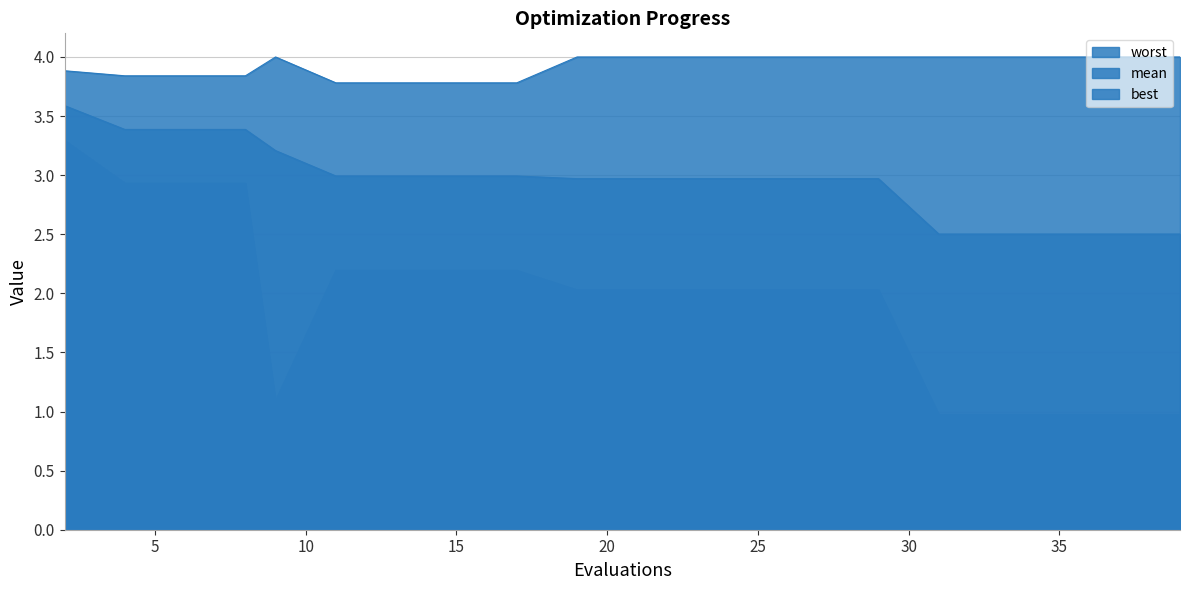

True or false: worst and best cross at least once.

False